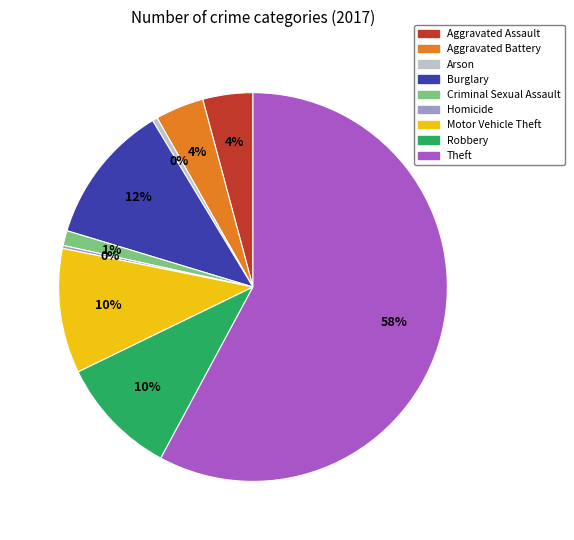

Between Theft and Robbery, which is larger?

Theft